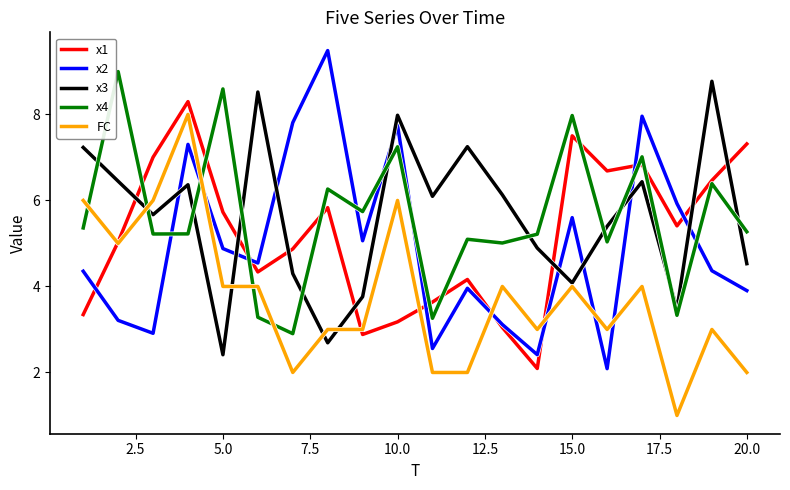

What are all the series names shown in the legend?

x1, x2, x3, x4, FC